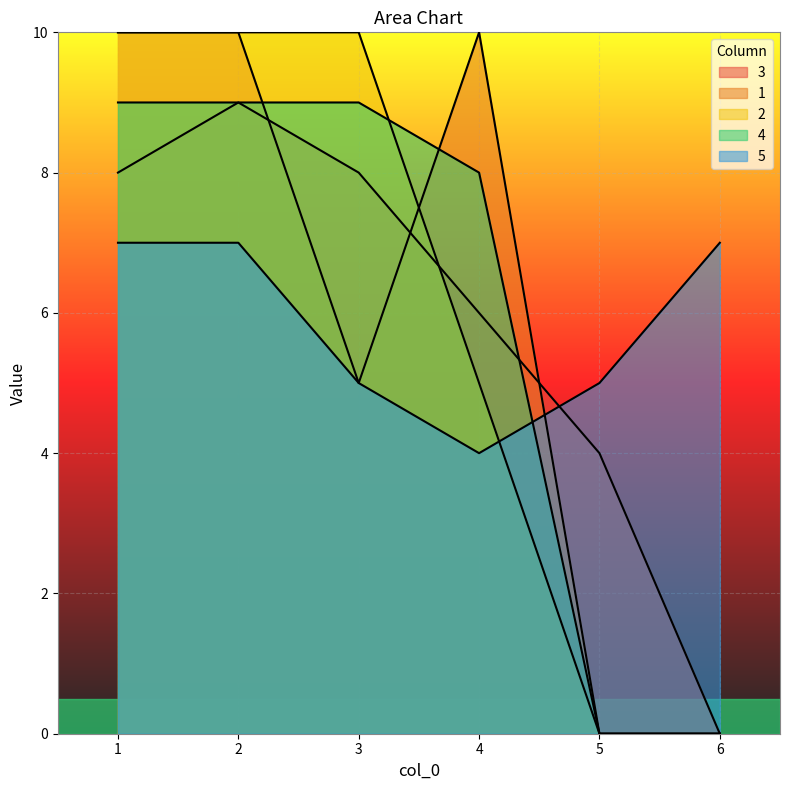

Where is 3 nearest to the value 4?

5